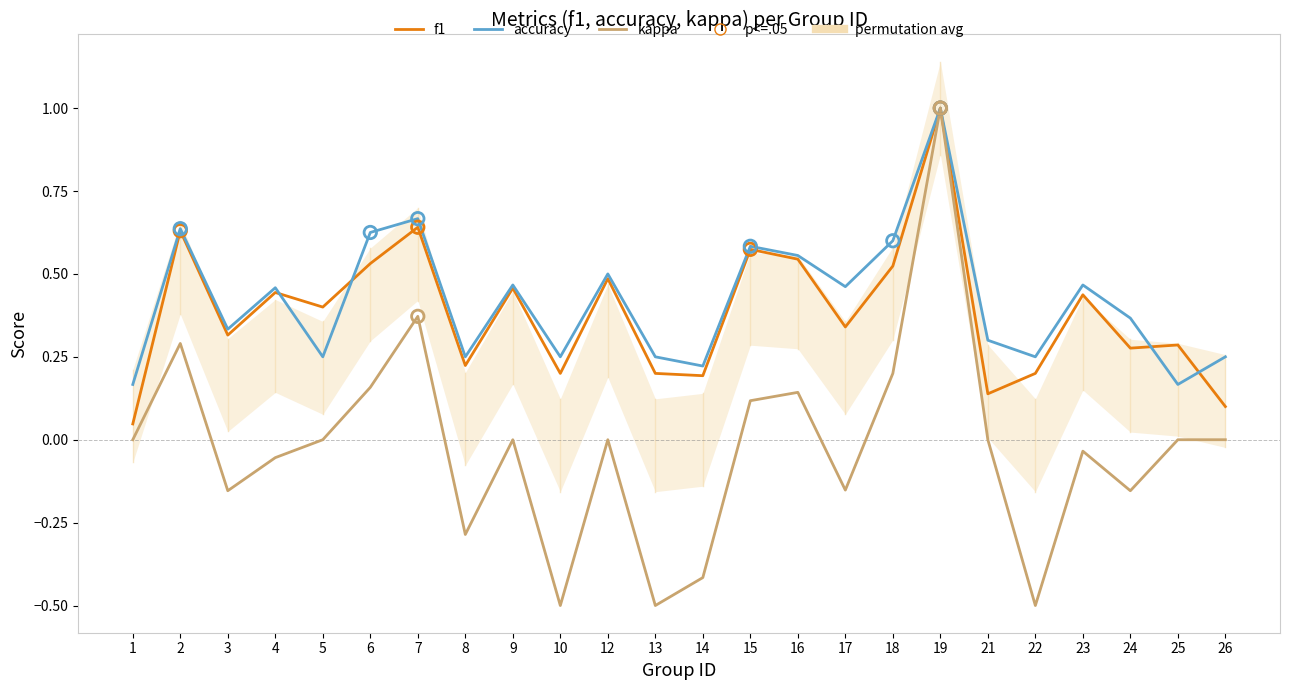

Which series contains the highest Y value?

f1